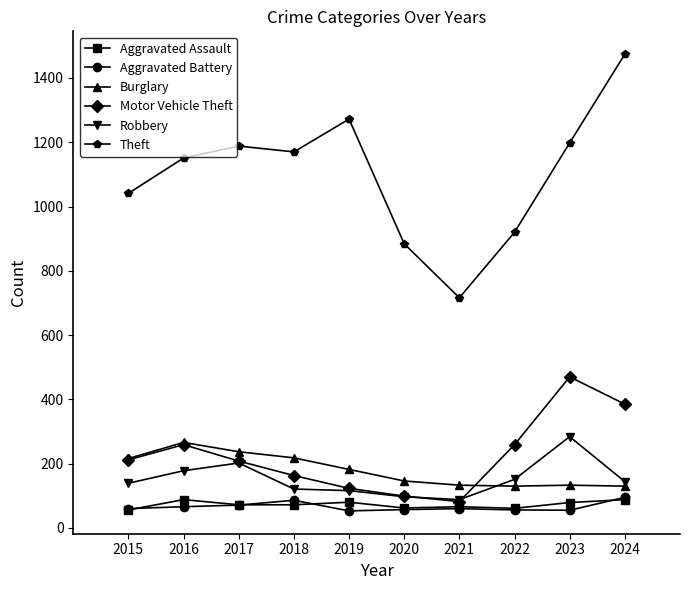

Is this an area chart (filled region under the line)?

No